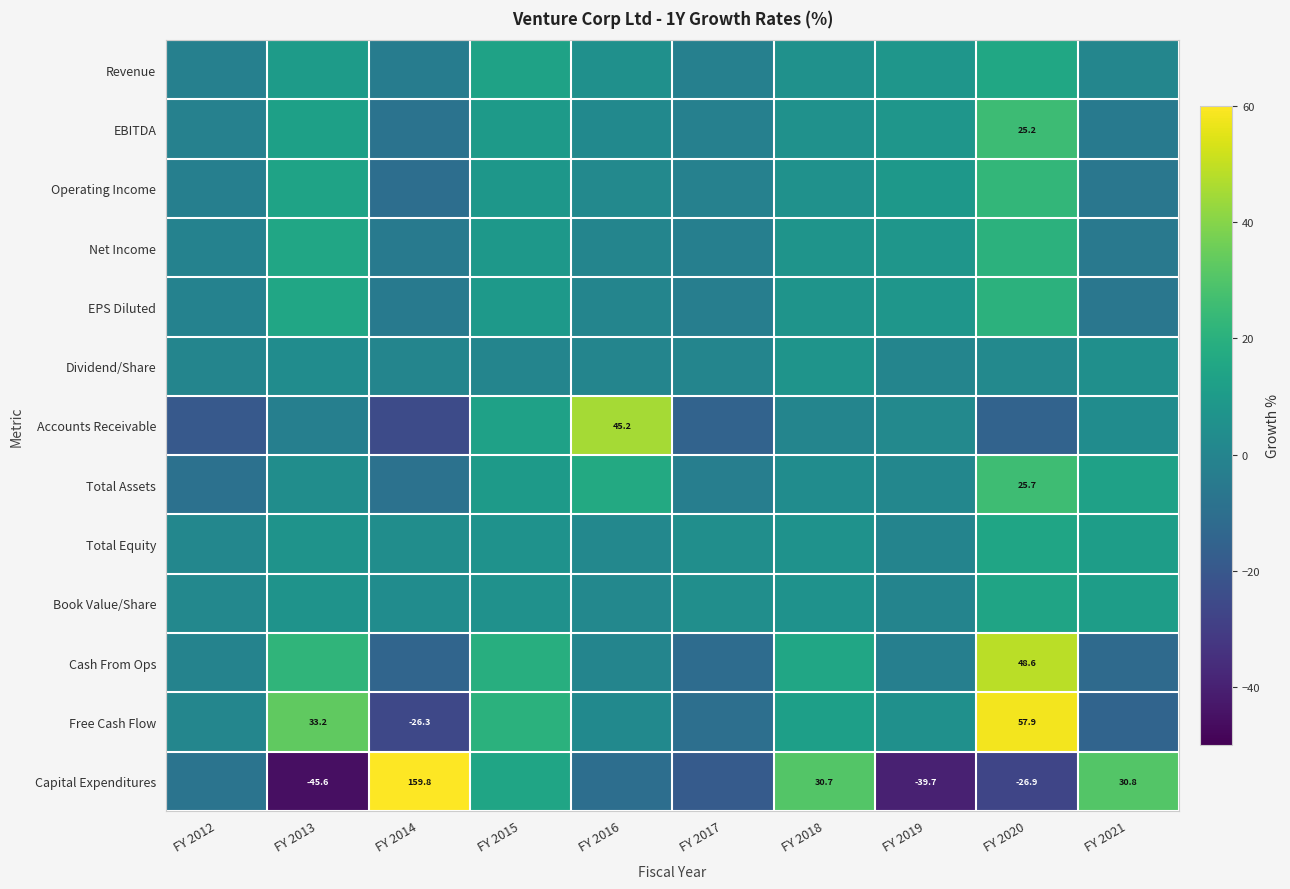

Read the Total Assets value at FY 2020.

25.7